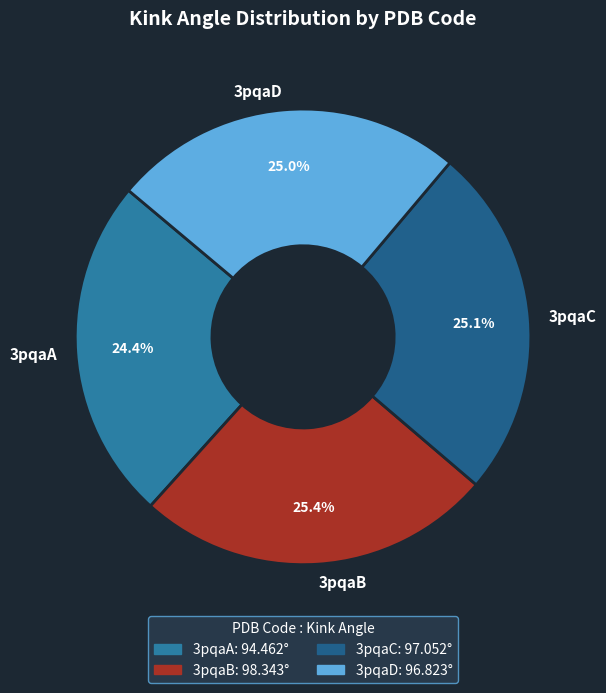

Does any single category account for the majority?

No